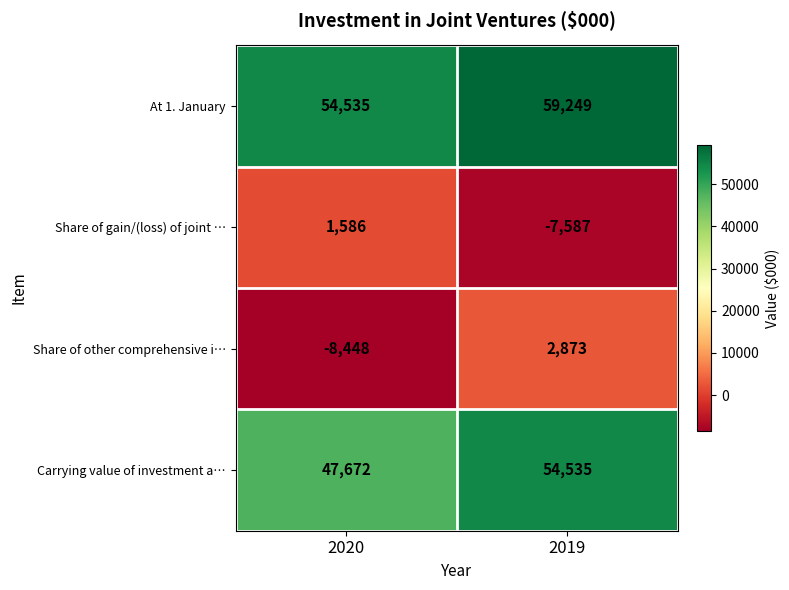

What is the maximum value shown in the chart?

59249